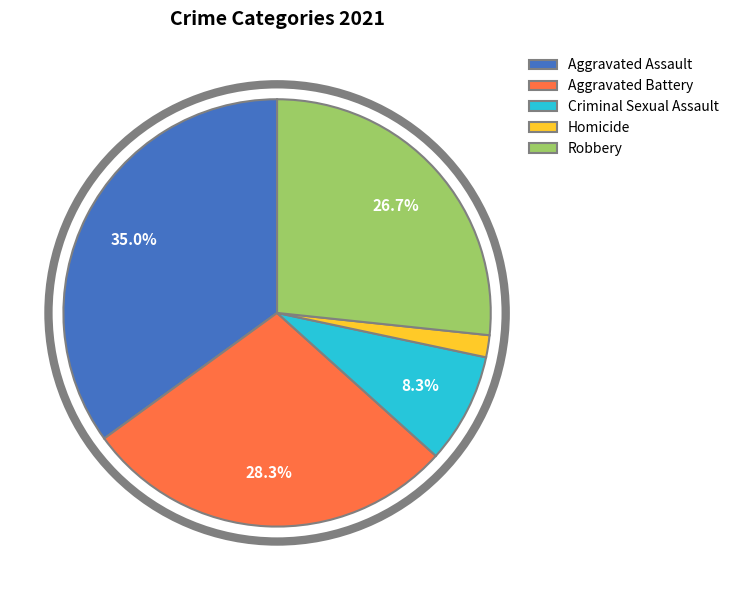

How many segments does this pie chart have?

5